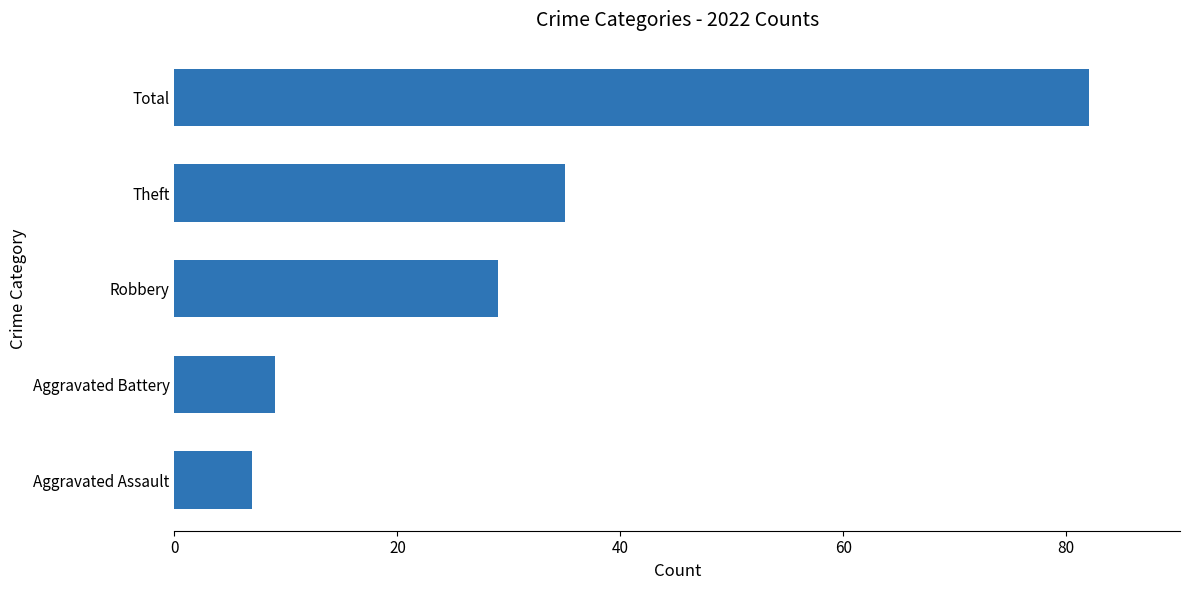

Rank the categories by value from lowest to highest.

Aggravated Assault, Aggravated Battery, Robbery, Theft, Total